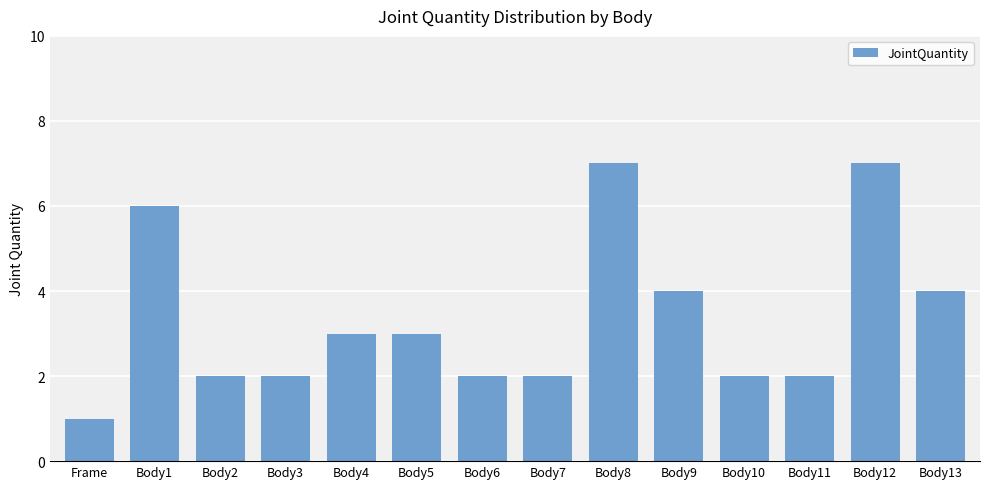

How many data points are less than 3?

7